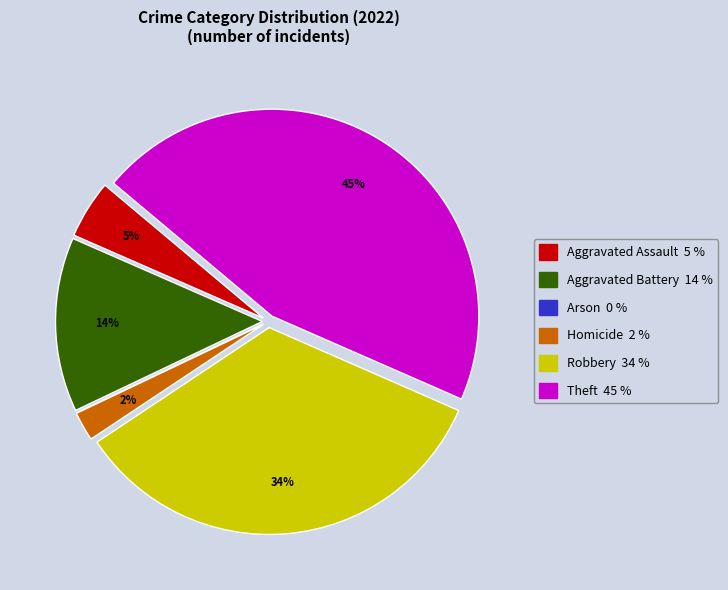

To the nearest percent, what portion does Theft represent?

45%